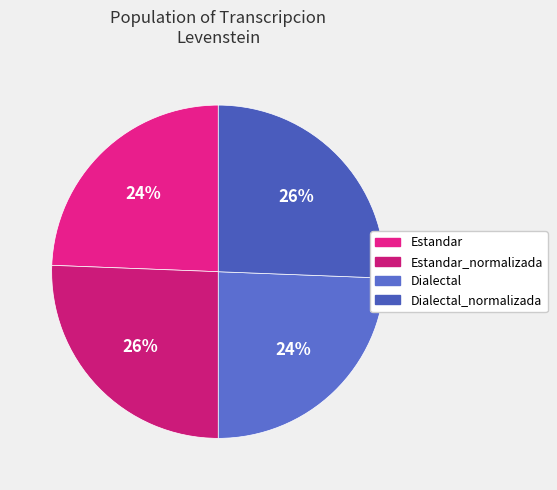

How many segments does this pie chart have?

4